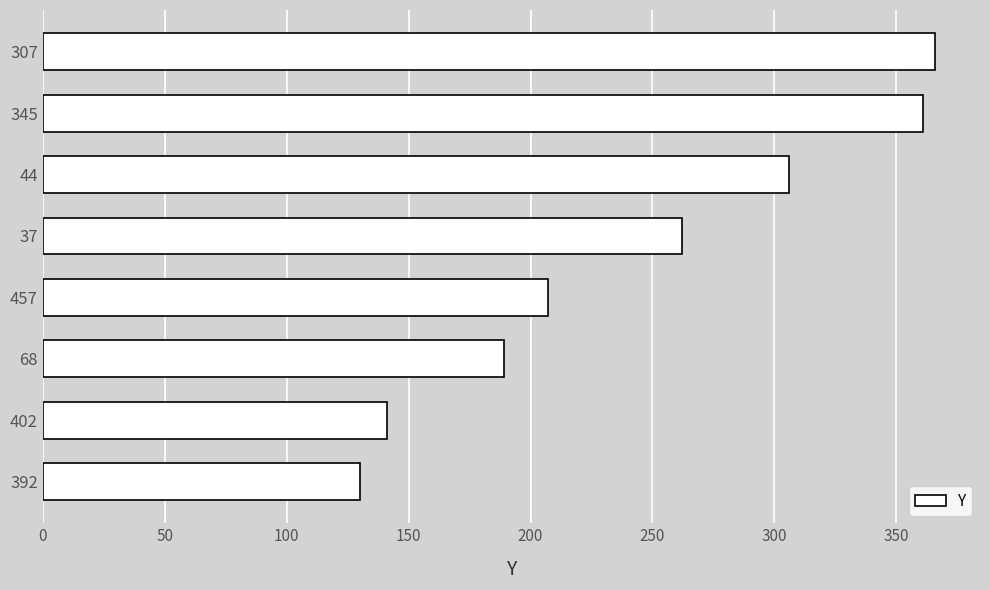

What is the difference between the maximum and minimum values?

236